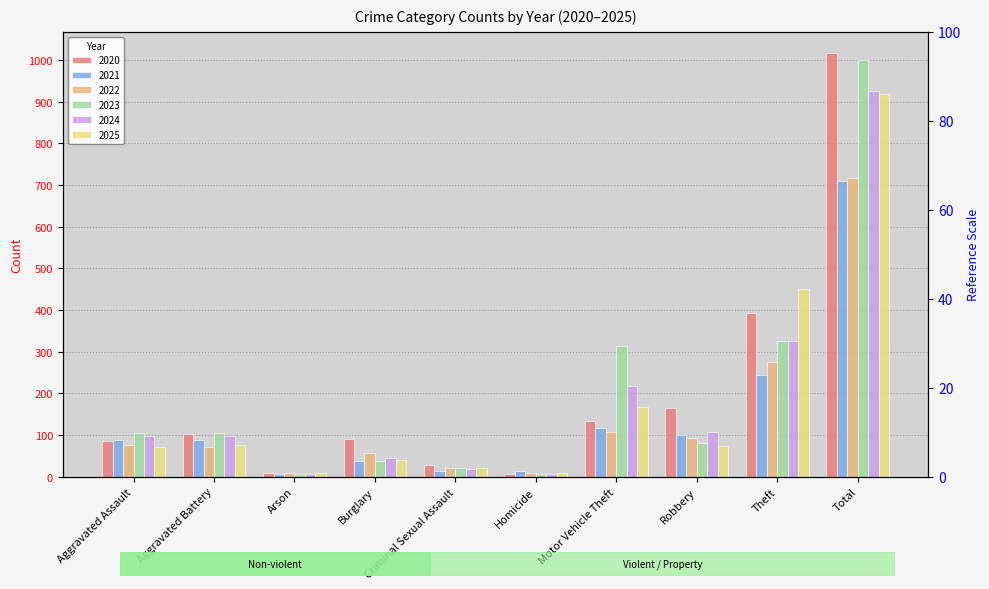

How many values in the 2024 series are below 99?

4